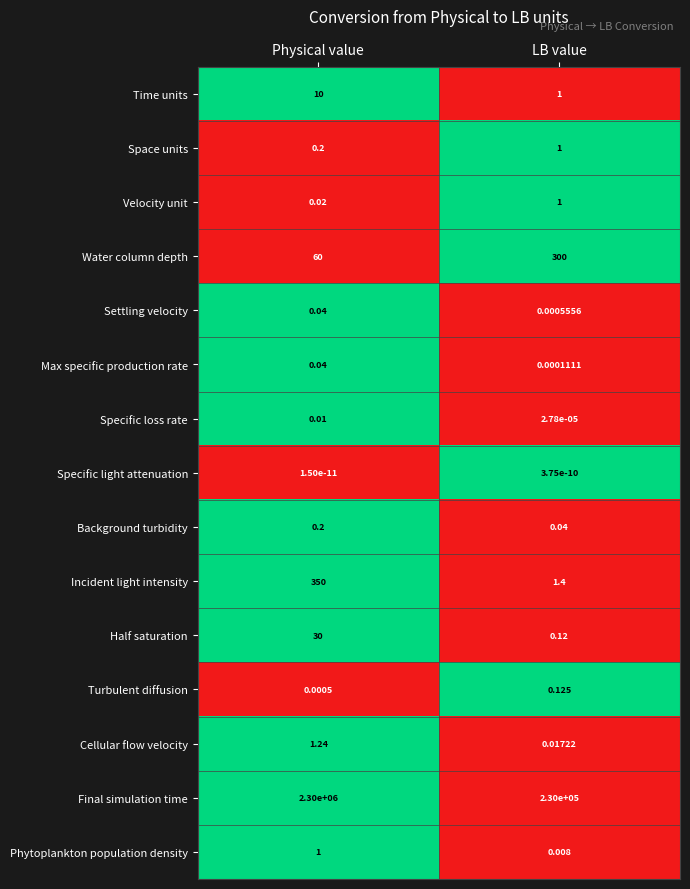

Which series has the largest total across all categories?

Final simulation time